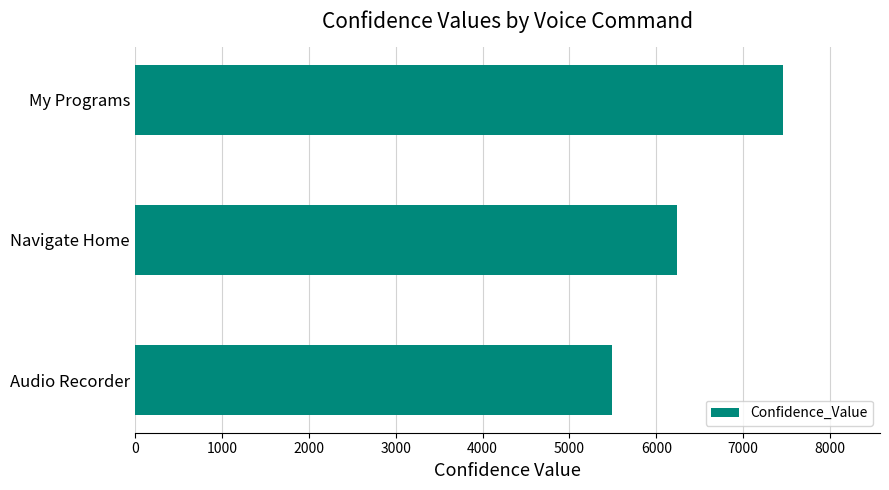

What value does the data have at My Programs?

7455